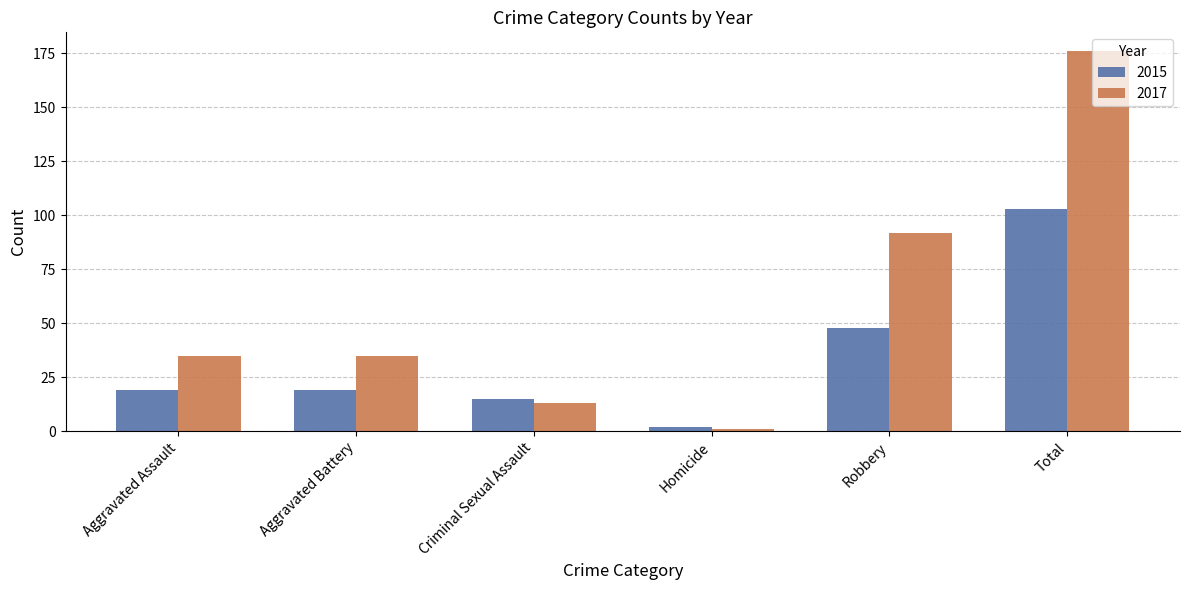

At Aggravated Assault, list the series in order from largest to smallest.

2017, 2015